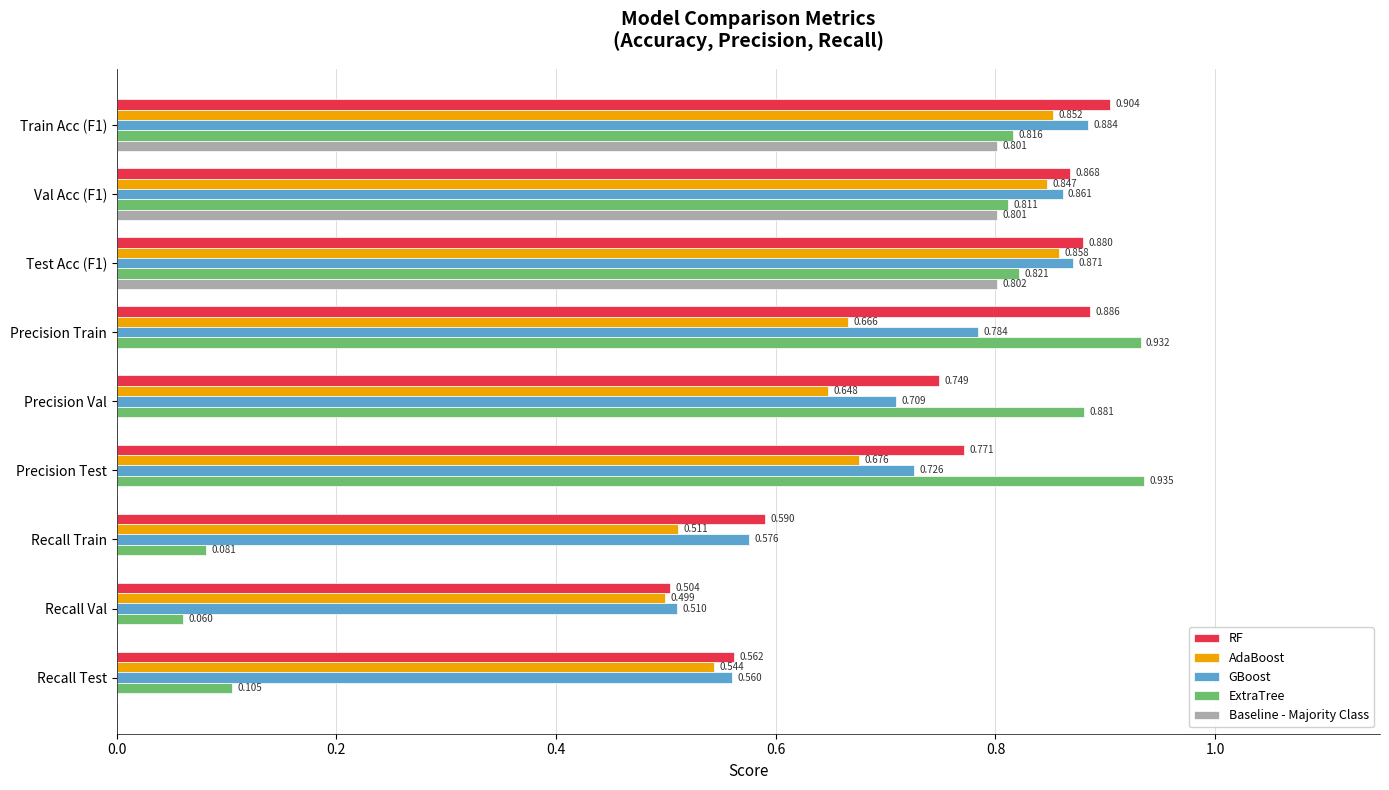

Which series changed the most between Train Acc (F1) and Recall Test?

Baseline - Majority Class